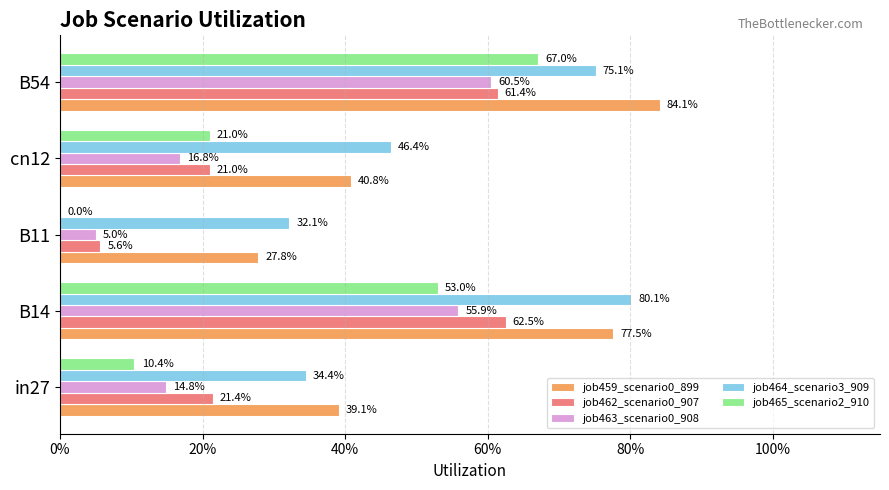

What position from the right is B14?

4